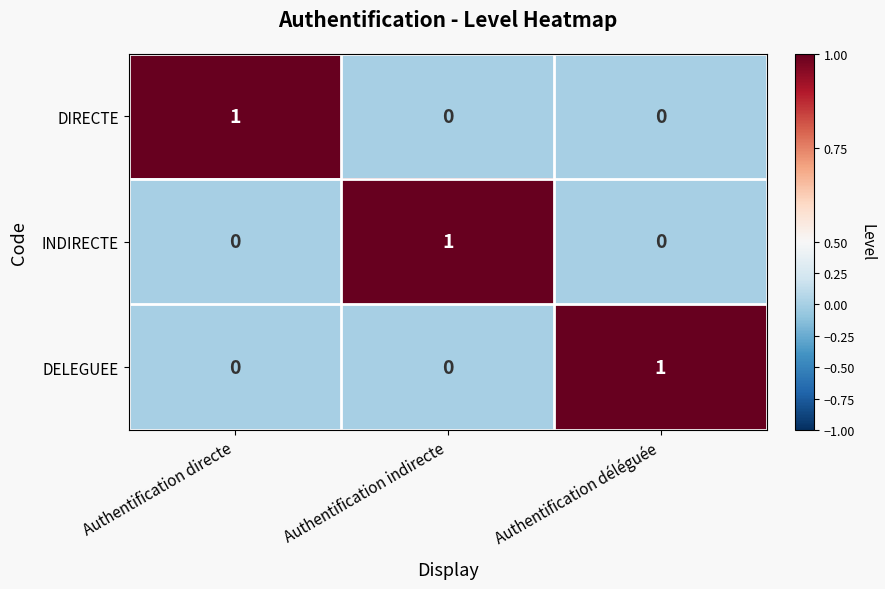

Reading right to left, list all the values displayed in this chart.

DIRECTE: Authentification déléguée=0	Authentification indirecte=0	Authentification directe=1
INDIRECTE: Authentification déléguée=0	Authentification indirecte=1	Authentification directe=0
DELEGUEE: Authentification déléguée=1	Authentification indirecte=0	Authentification directe=0